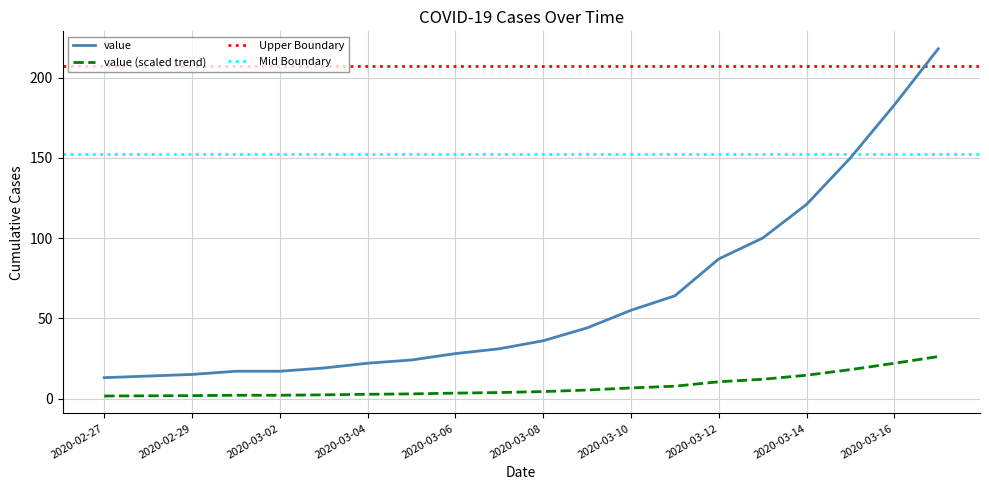

What is the label of the 19th point from the right?

2020-02-28